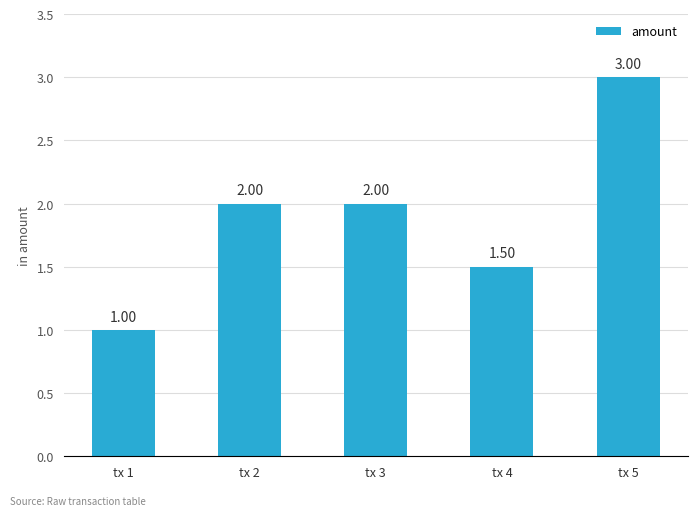

Reading left to right, extract all data points from this chart.

1.0	2.0	2.0	1.5	3.0